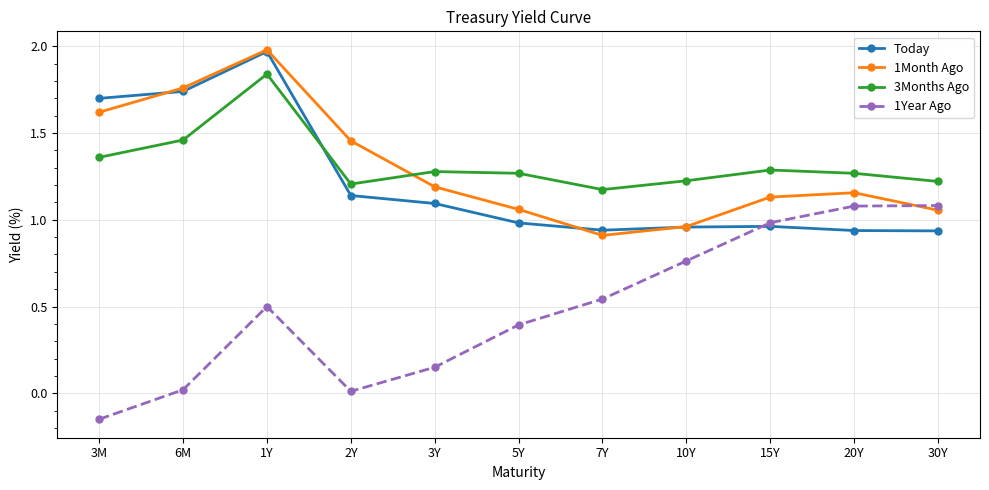

True or false: Today has more than 2 interior local peaks.

False